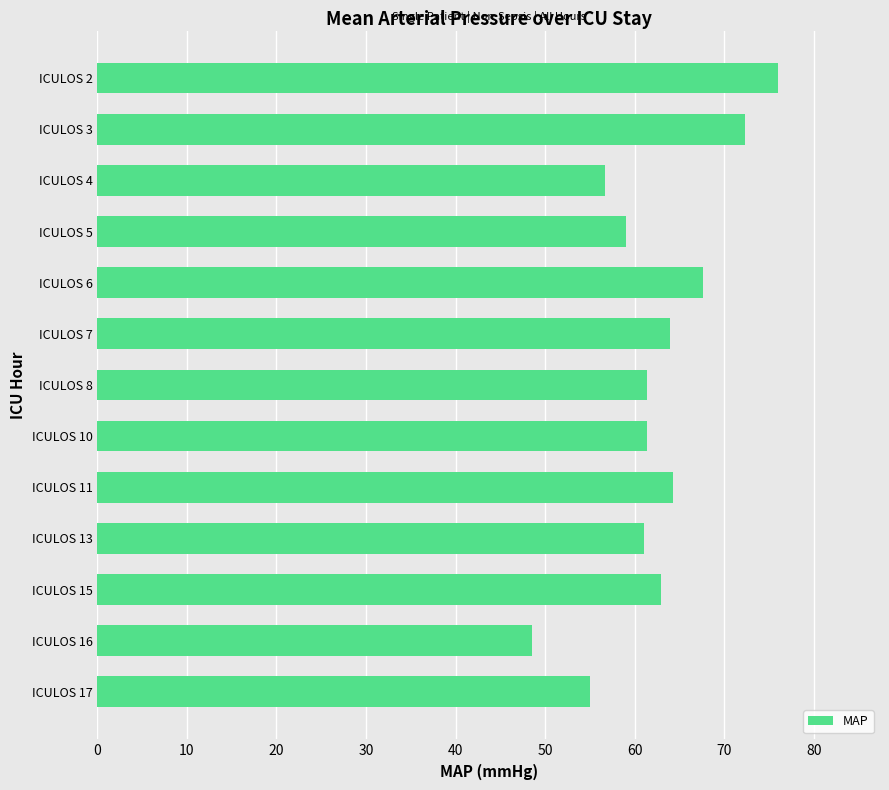

How many bars are there in total?

13